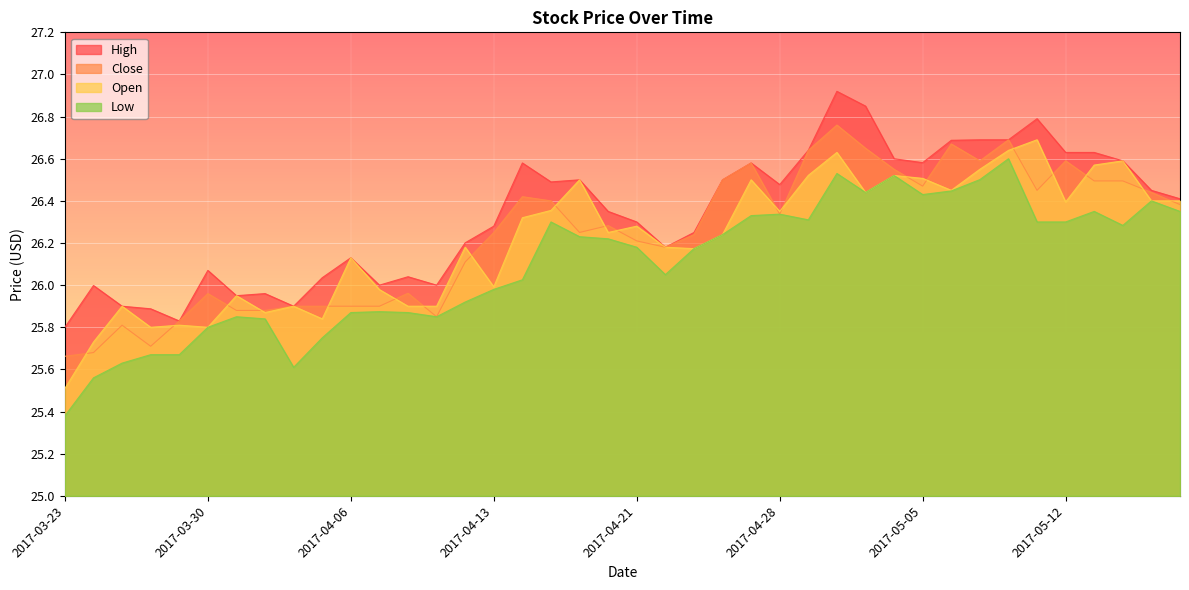

Does the chart display data point markers on the line(s)?

No